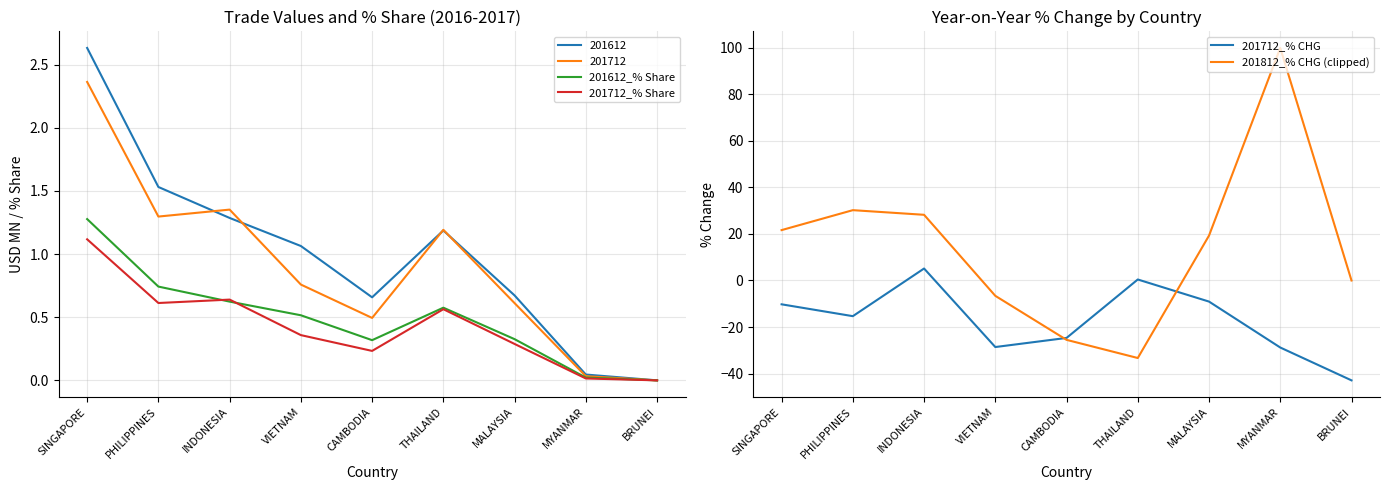

Which series ends up on top after the final intersection of 201612_% Share and 201712_% CHG?

201612_% Share